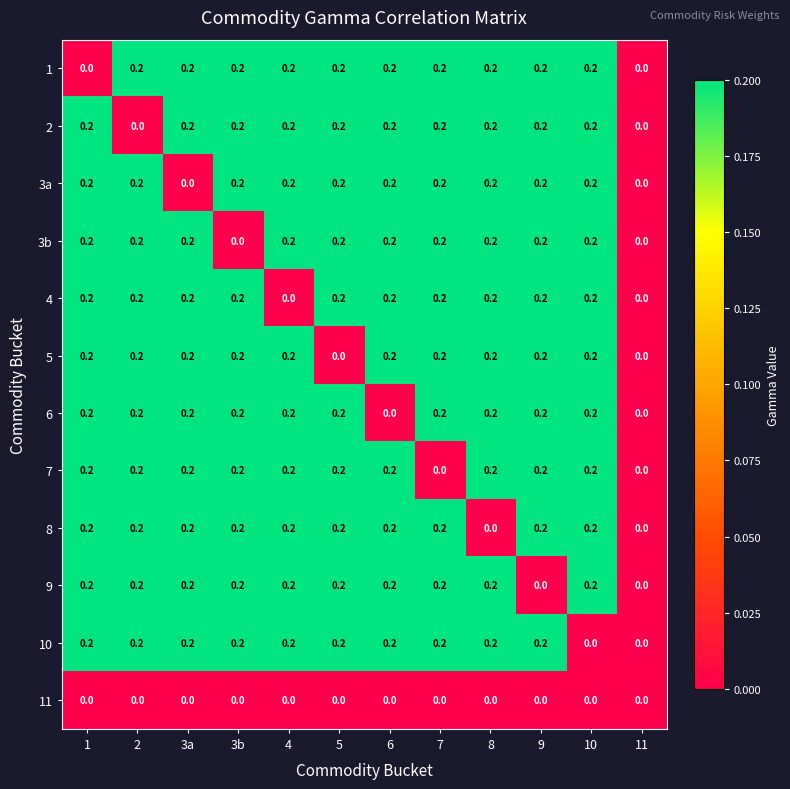

What is the total value across all series at 4?

2.0